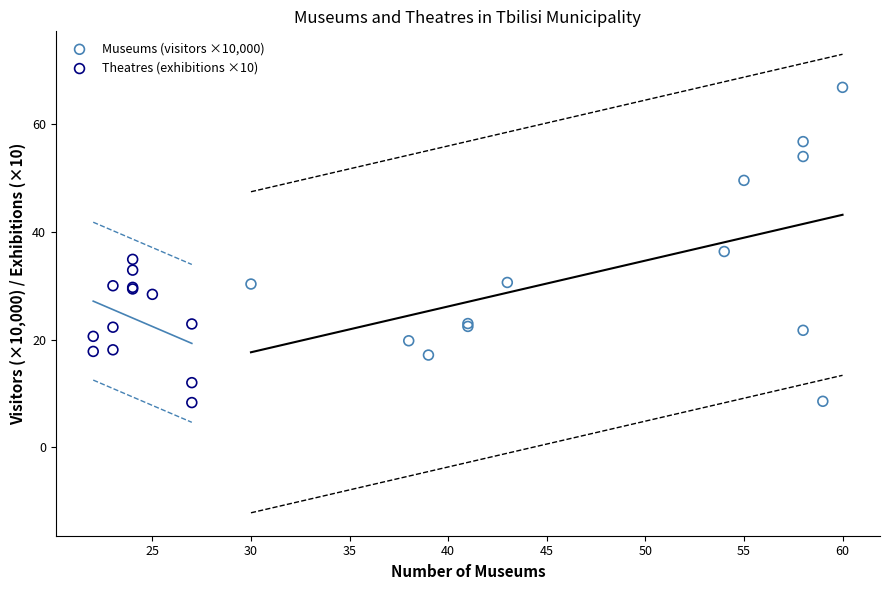

Which series has the widest spread of Y values?

Museums (visitors ×10,000)